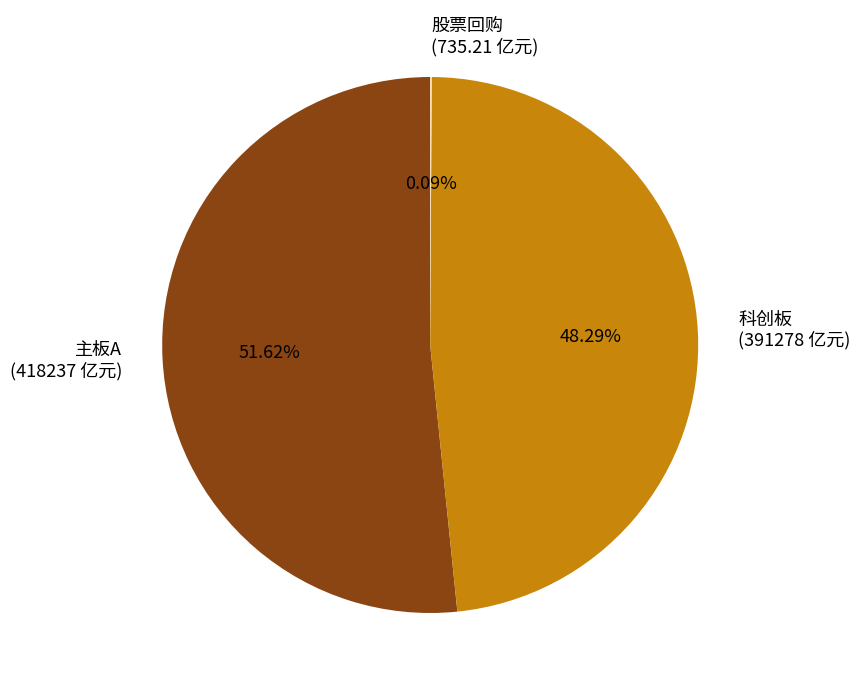

Which slice represents more than half of the pie?

主板A